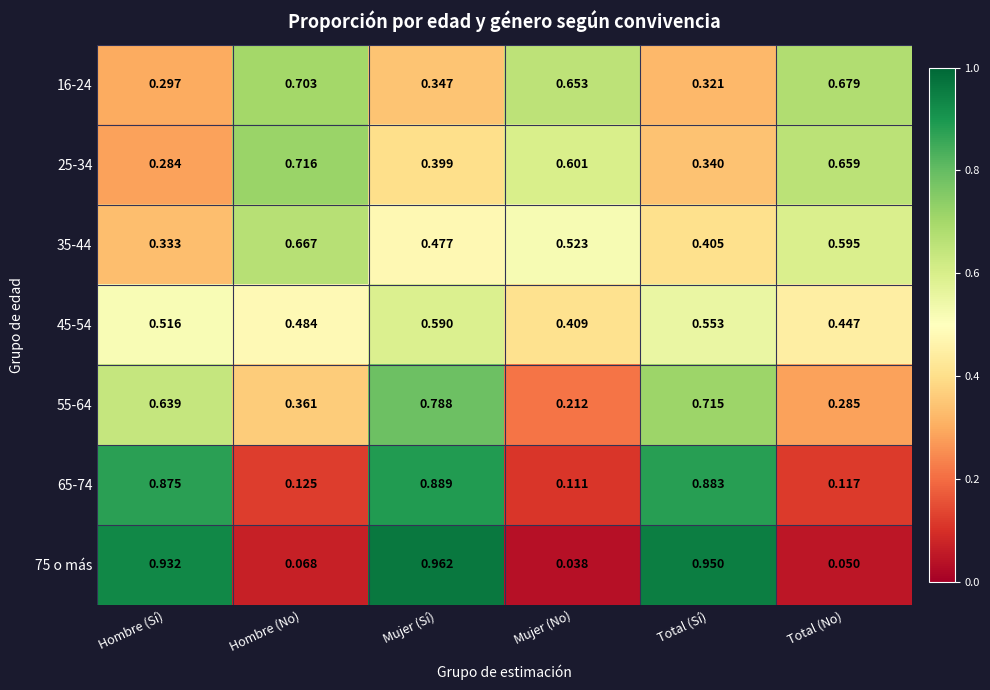

What is the total value across all series at Mujer (Sí)?

4.5